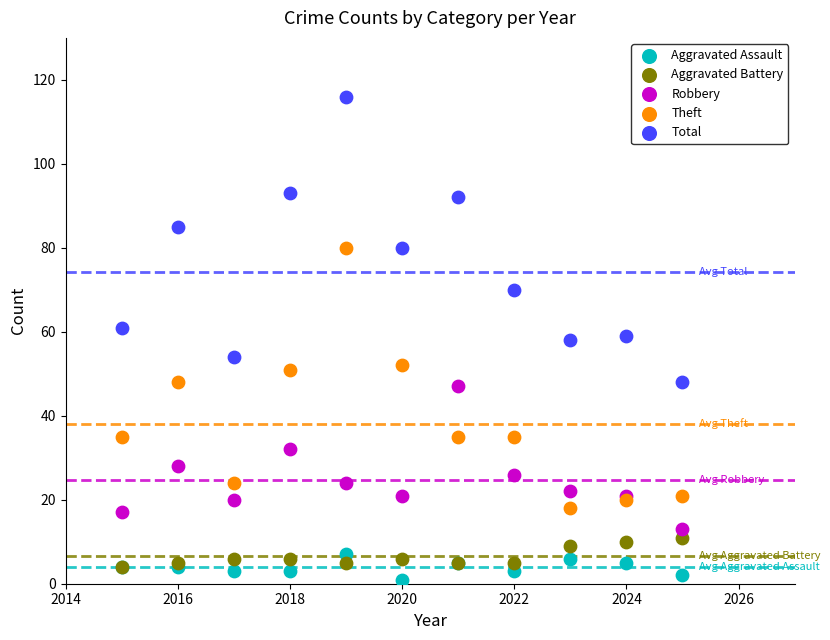

What are all the series names shown in the legend?

Aggravated Assault, Aggravated Battery, Robbery, Theft, Total